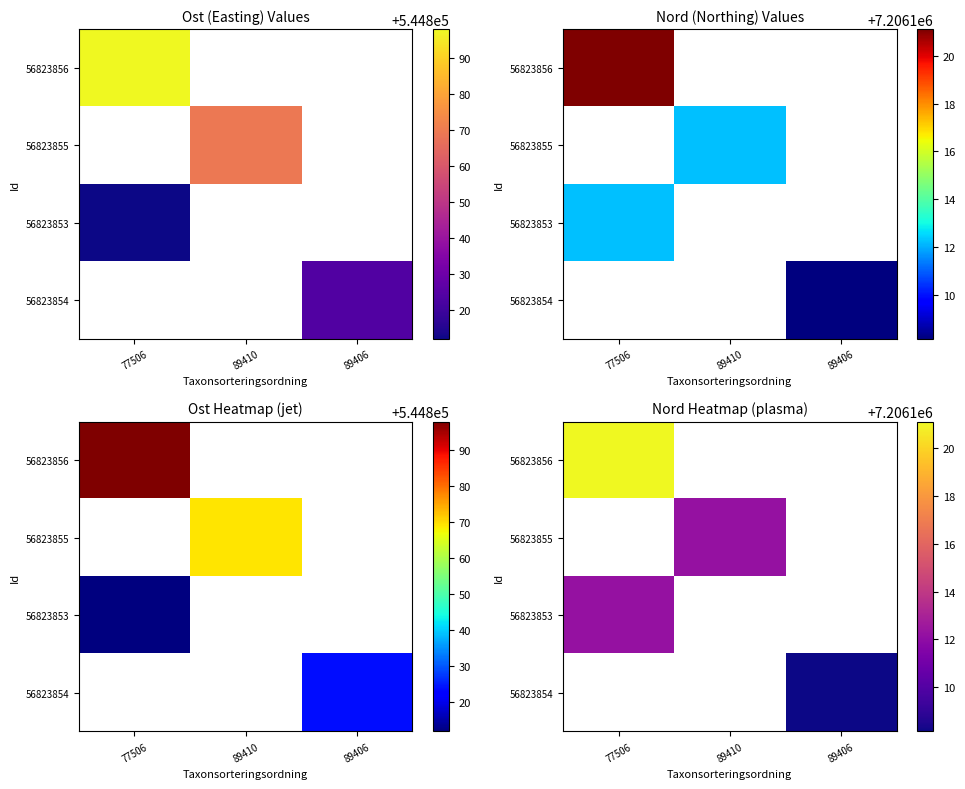

What value does the 56823854 series have at 89406?

7206108.1